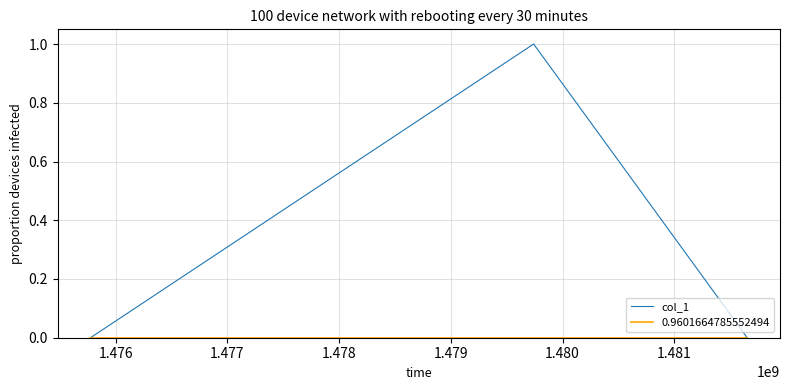

Which series has the largest range (max minus min)?

col_1